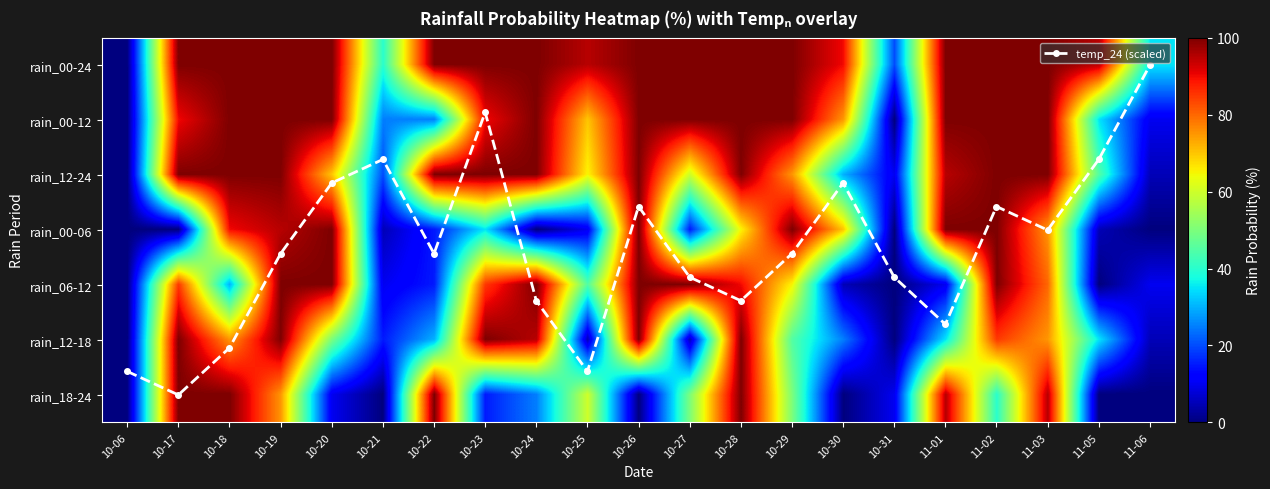

Rank the series at 10-19 from highest to lowest value.

rain_00-24, rain_00-12, rain_12-24, rain_06-12, rain_12-18, rain_00-06, rain_18-24, temp_24 (scaled)